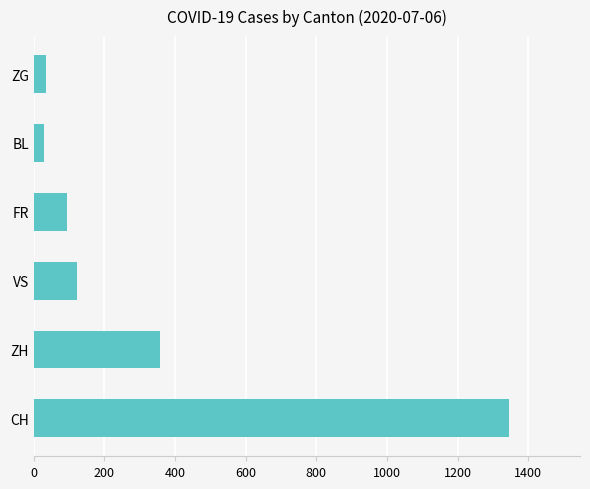

Is the value of CH at 2020-06-05 greater than the value of BL at 2020-06-06?

Yes